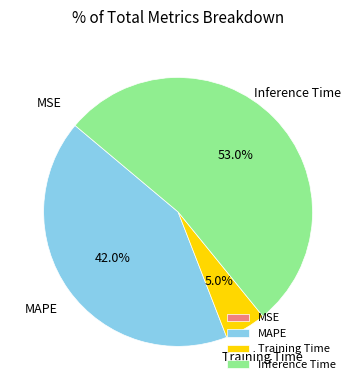

Which category has the biggest portion of the pie?

Inference Time